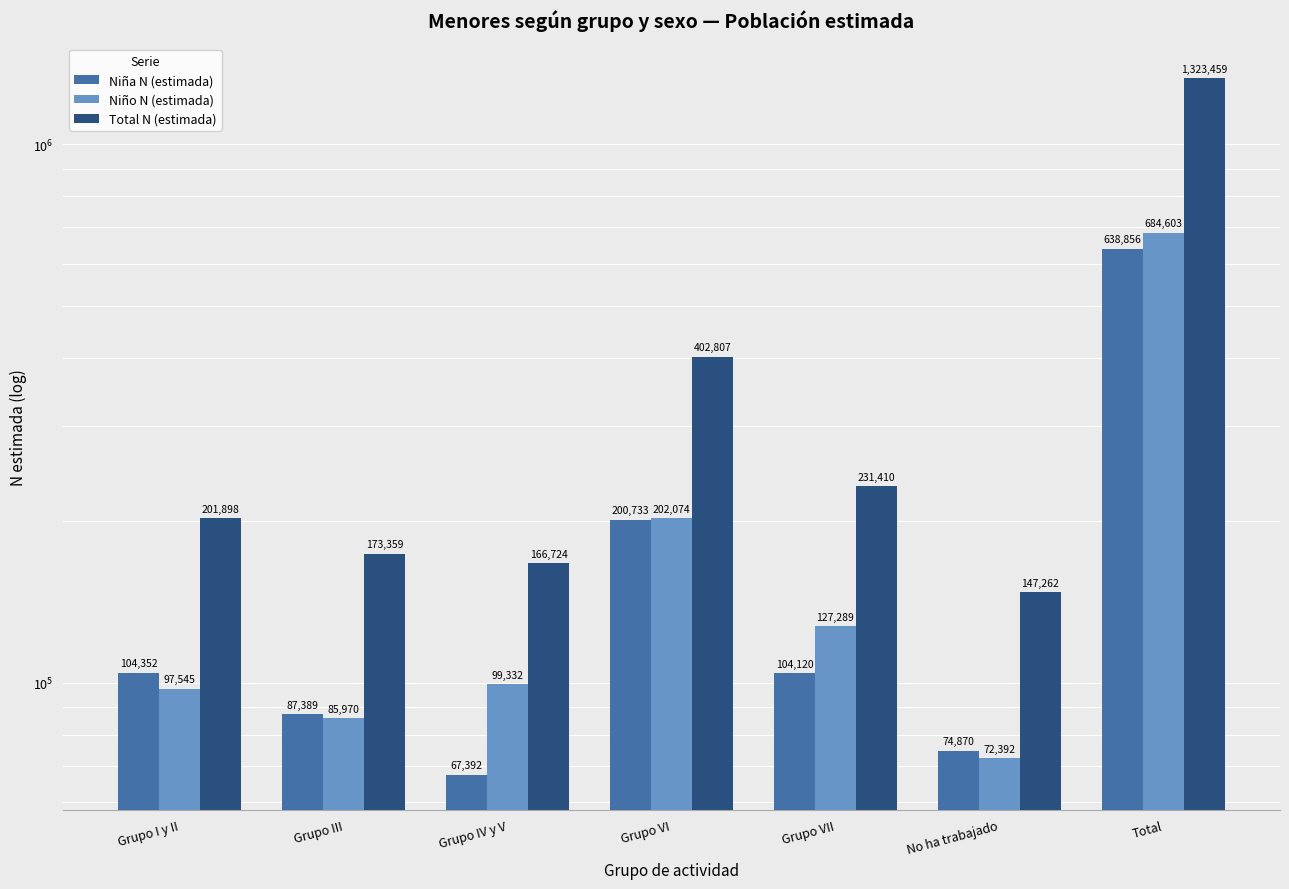

List the series in order of their peak value, highest first.

Total N (estimada), Niño N (estimada), Niña N (estimada)